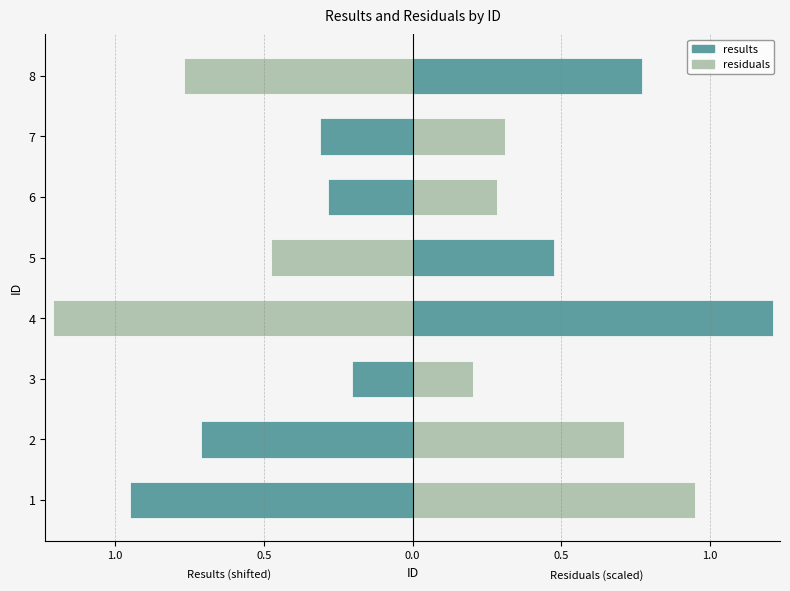

The value of results at 0.5 is -0.2. True or false?

True